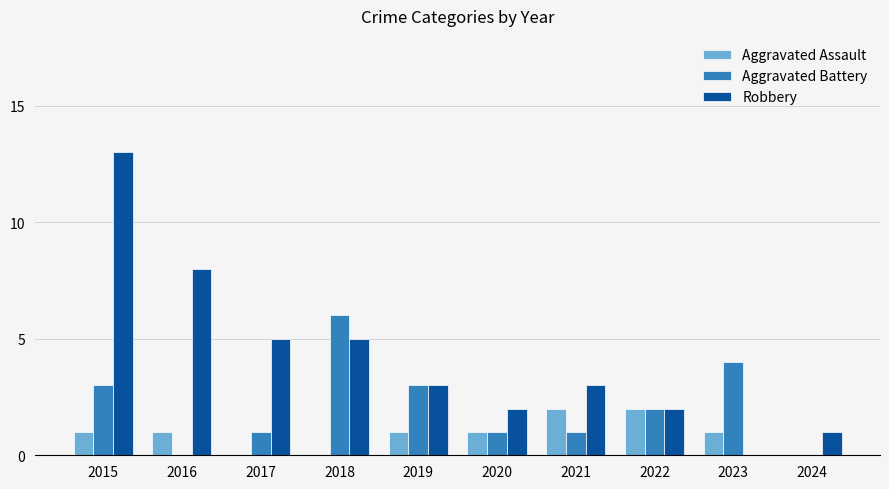

What is the spread (max minus min) of values at 2015?

12